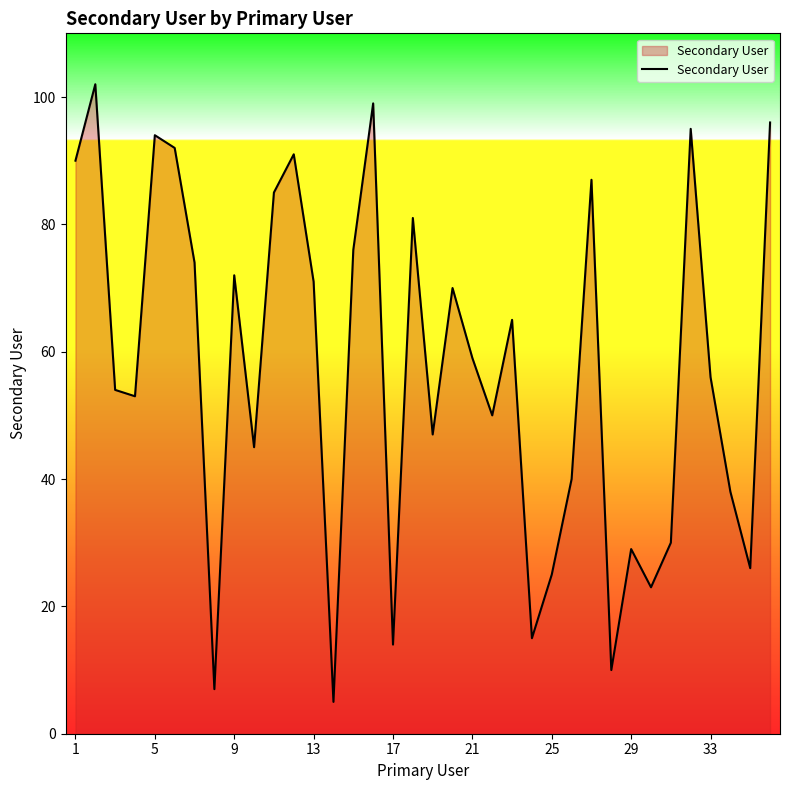

Reading left to right, extract all data points from this chart.

90	102	54	53	94	92	74	7	72	45	85	91	71	5	76	99	14	81	47	70	59	50	65	15	25	40	87	10	29	23	30	95	56	38	26	96